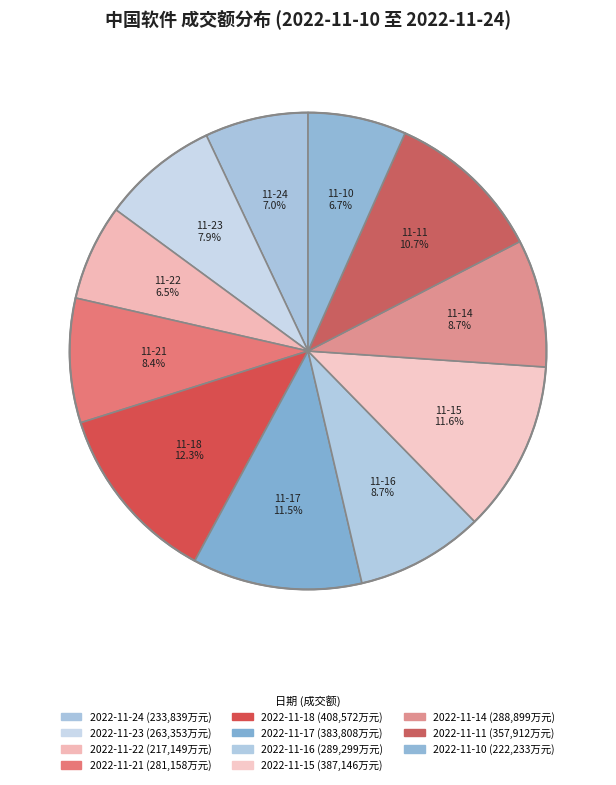

Between 2022-11-15 and 2022-11-14, which is larger?

2022-11-15